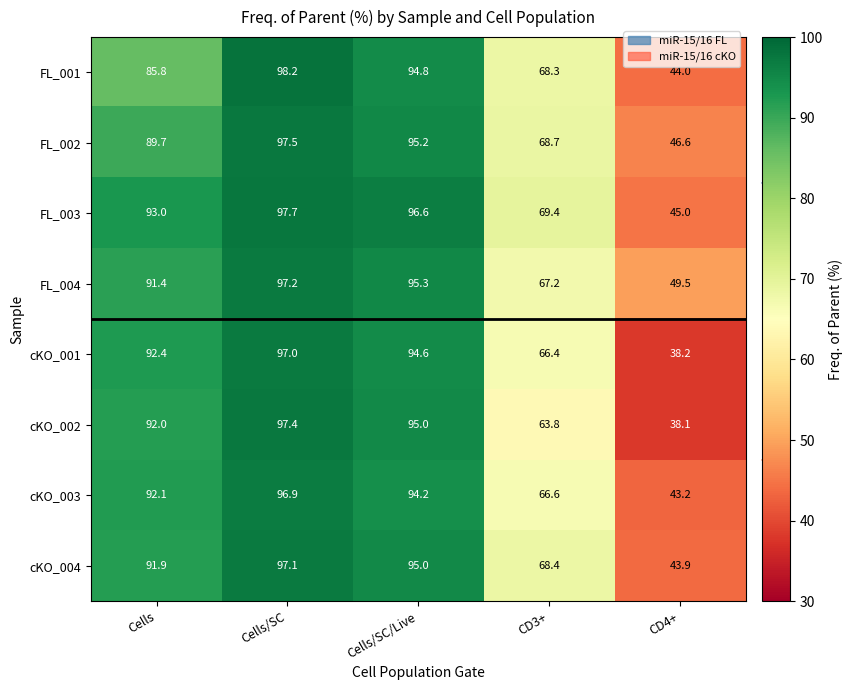

What is the maximum value shown in the chart?

98.2